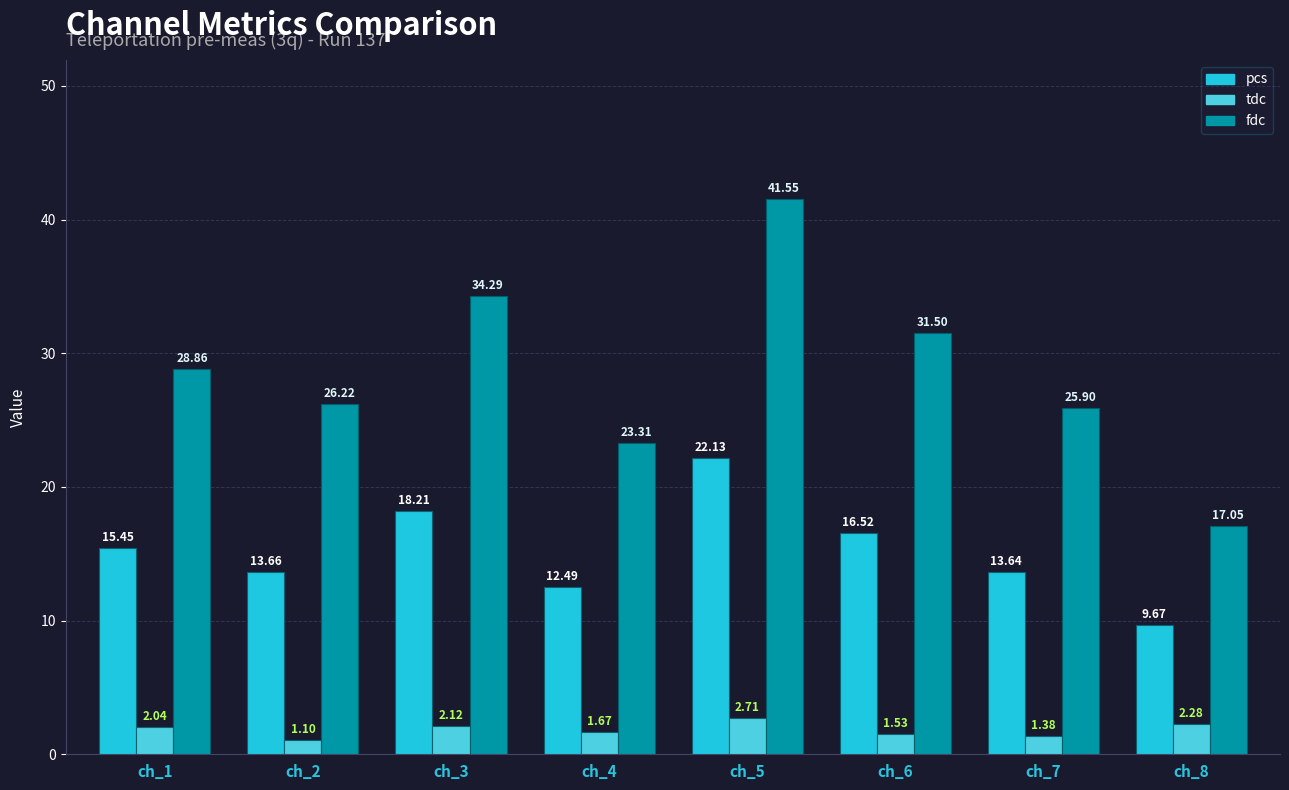

What is the difference between the tdc values at ch_2 and ch_4?

0.6